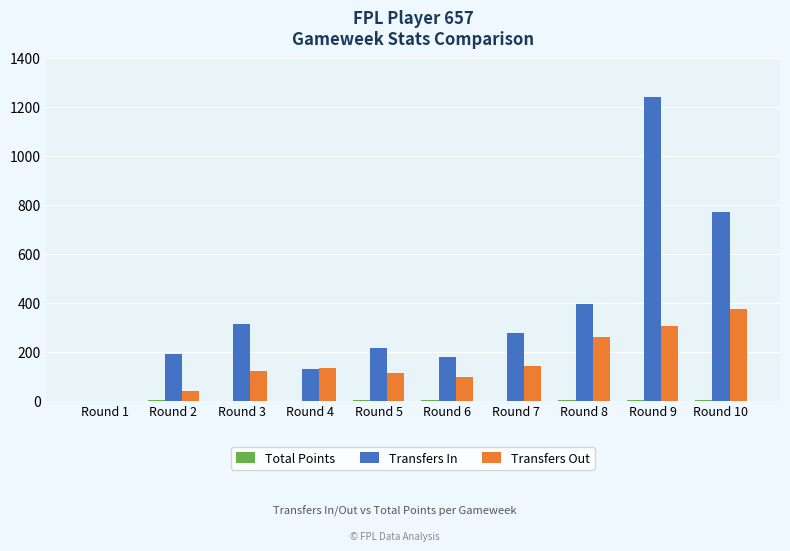

Count the number of data series in this chart.

3